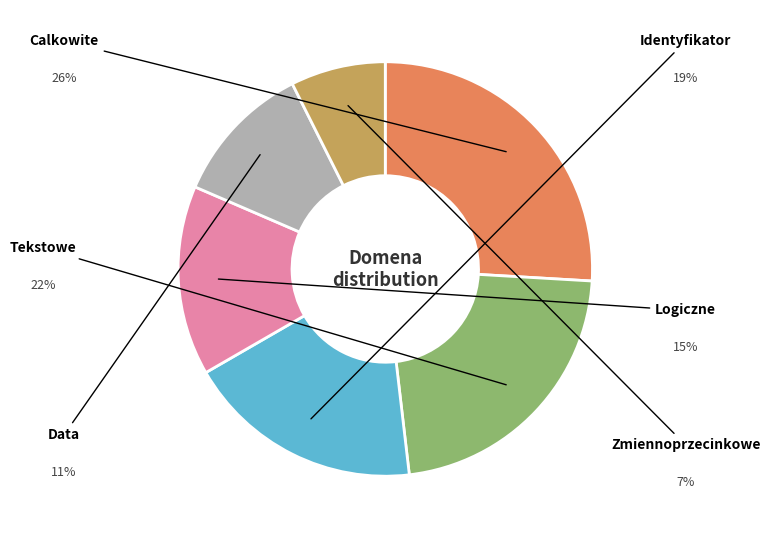

Is there any slice that represents more than half of the pie?

No